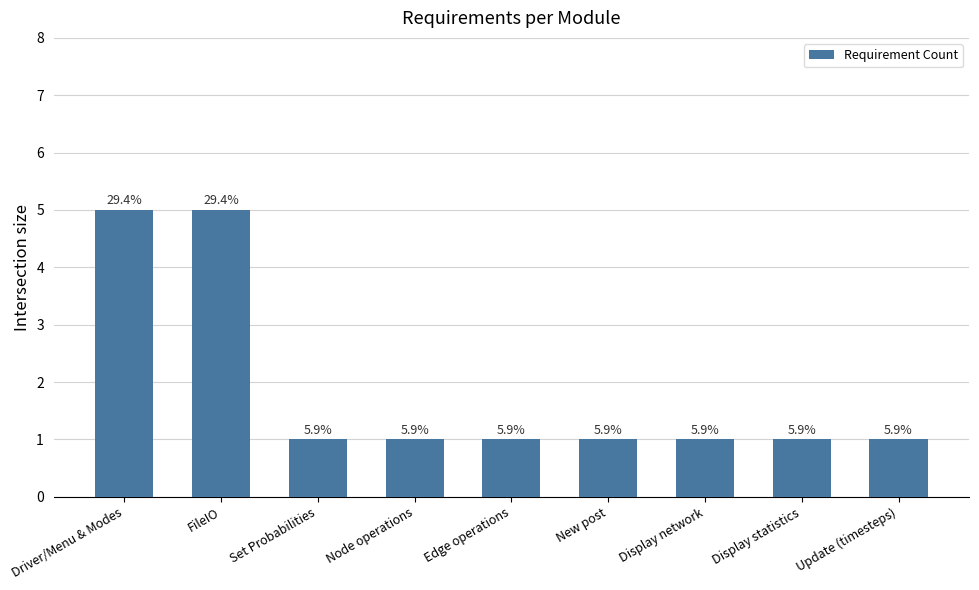

What is the label of the 3rd bar from the right?

Display network